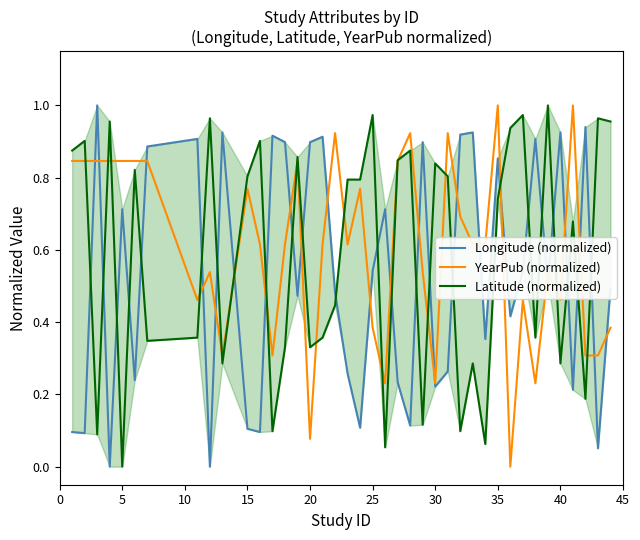

What is the maximum value for YearPub (normalized)?

1.0